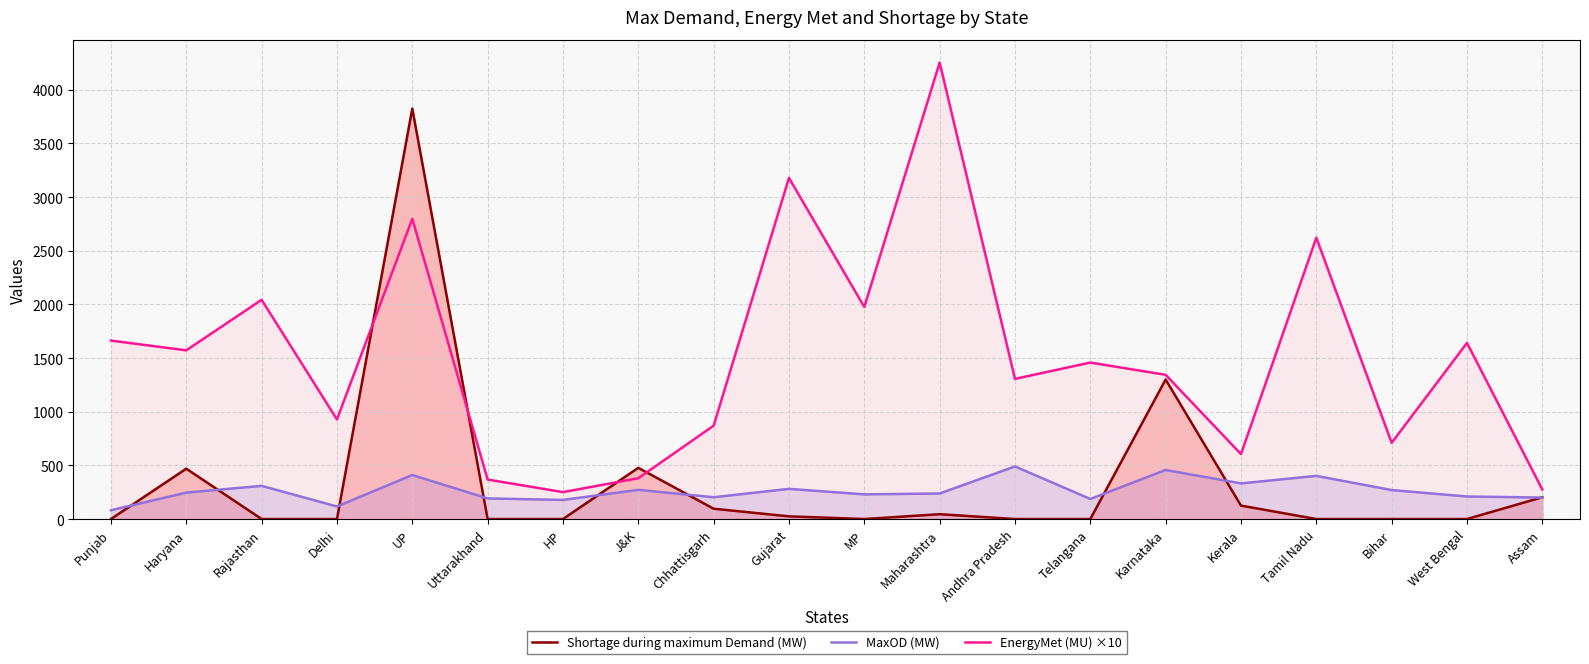

True or false: MaxOD (MW) has more than 0 points higher than both neighbors.

True